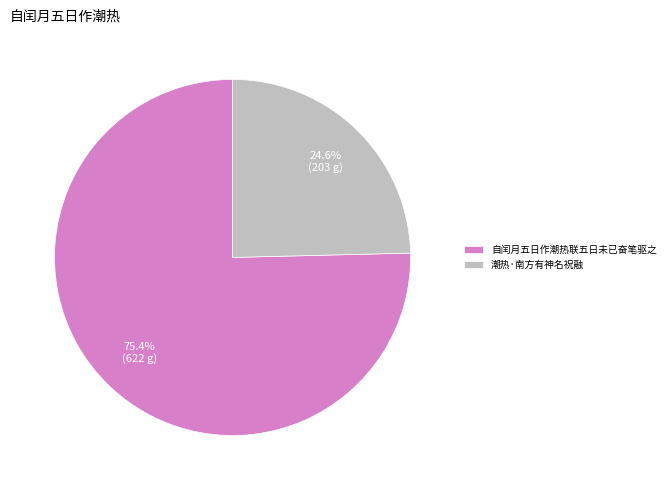

The 自闰月五日作潮热联五日未已奋笔驱之 slice represents 90% of the pie. True or false?

False